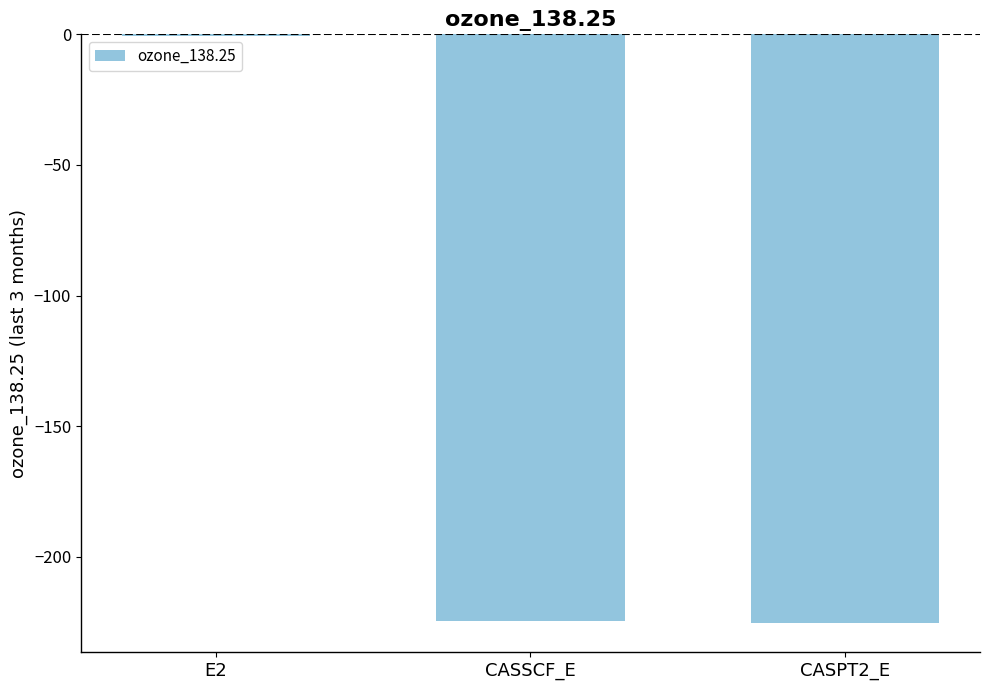

Is it true that the value at CASSCF_E is -314.4?

False